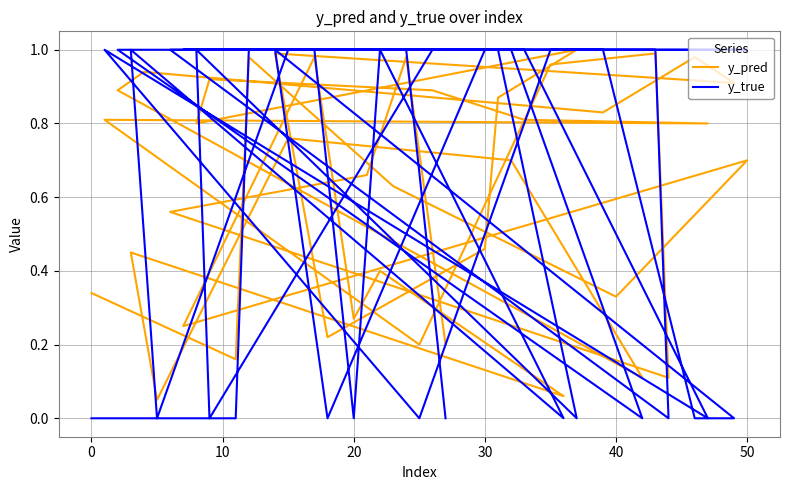

What are all the series names shown in the legend?

y_pred, y_true